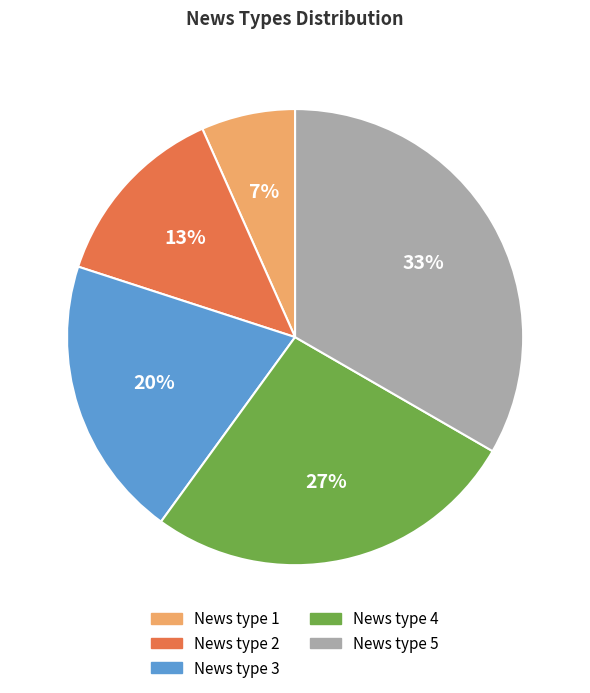

To the nearest percent, what portion does News type 1 represent?

7%